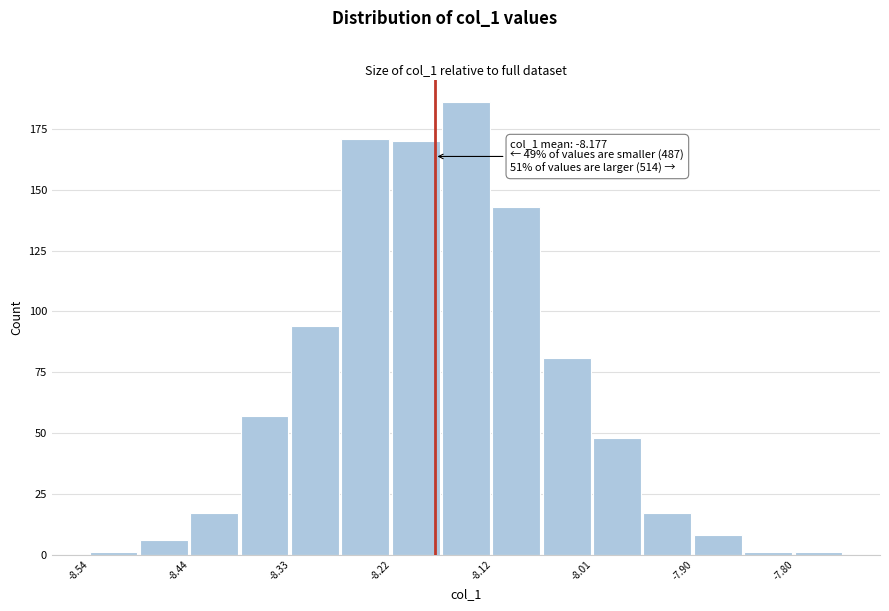

Around what value on the x-axis is the tallest bar? Give the approximate position of its centre, as read against the axis.

-8.14